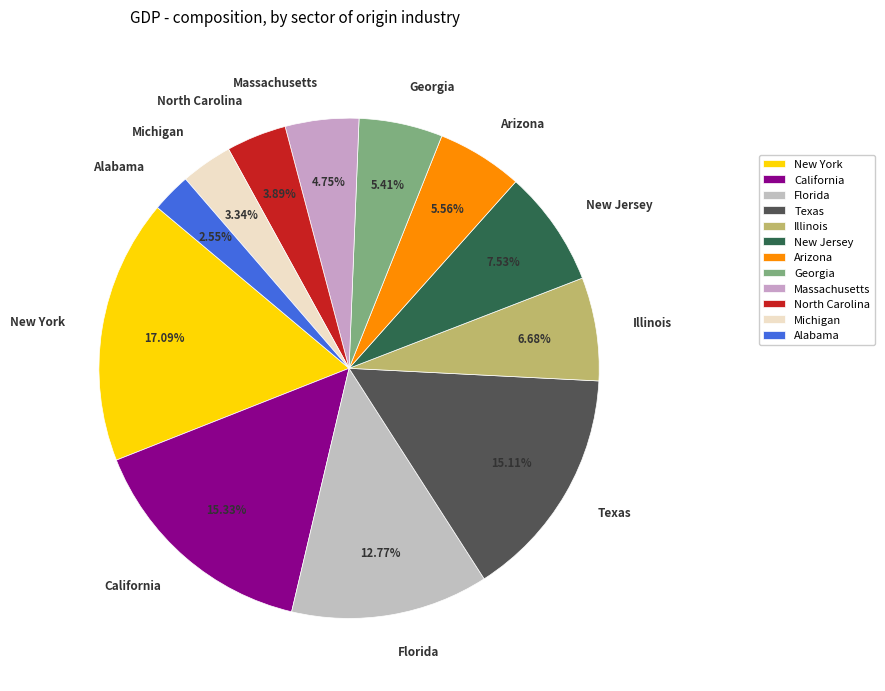

What is the ratio of the value at Texas to the value at Michigan?

4.5